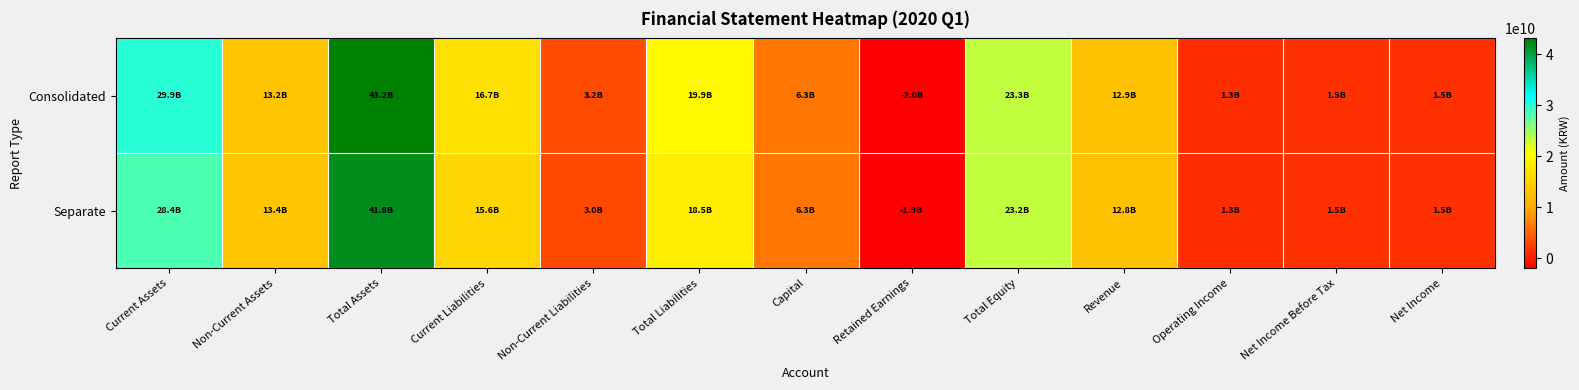

What is the smallest value displayed?

-1994635508